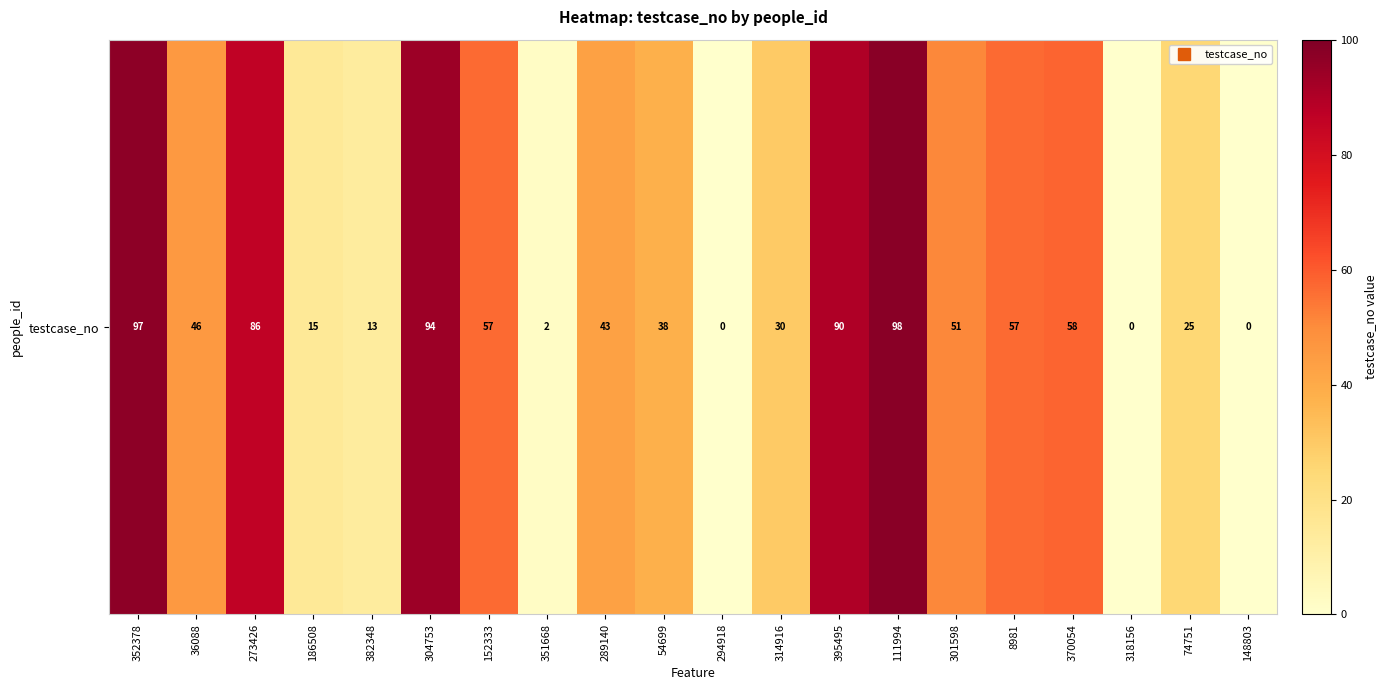

Reading left to right, extract all data points from this chart.

352378=97	36088=46	273426=86	186508=15	382348=13	304753=94	152333=57	351668=2	289140=43	54699=38	294918=0	314916=30	395495=90	111994=98	301598=51	8981=57	370054=58	318156=0	74751=25	148803=0